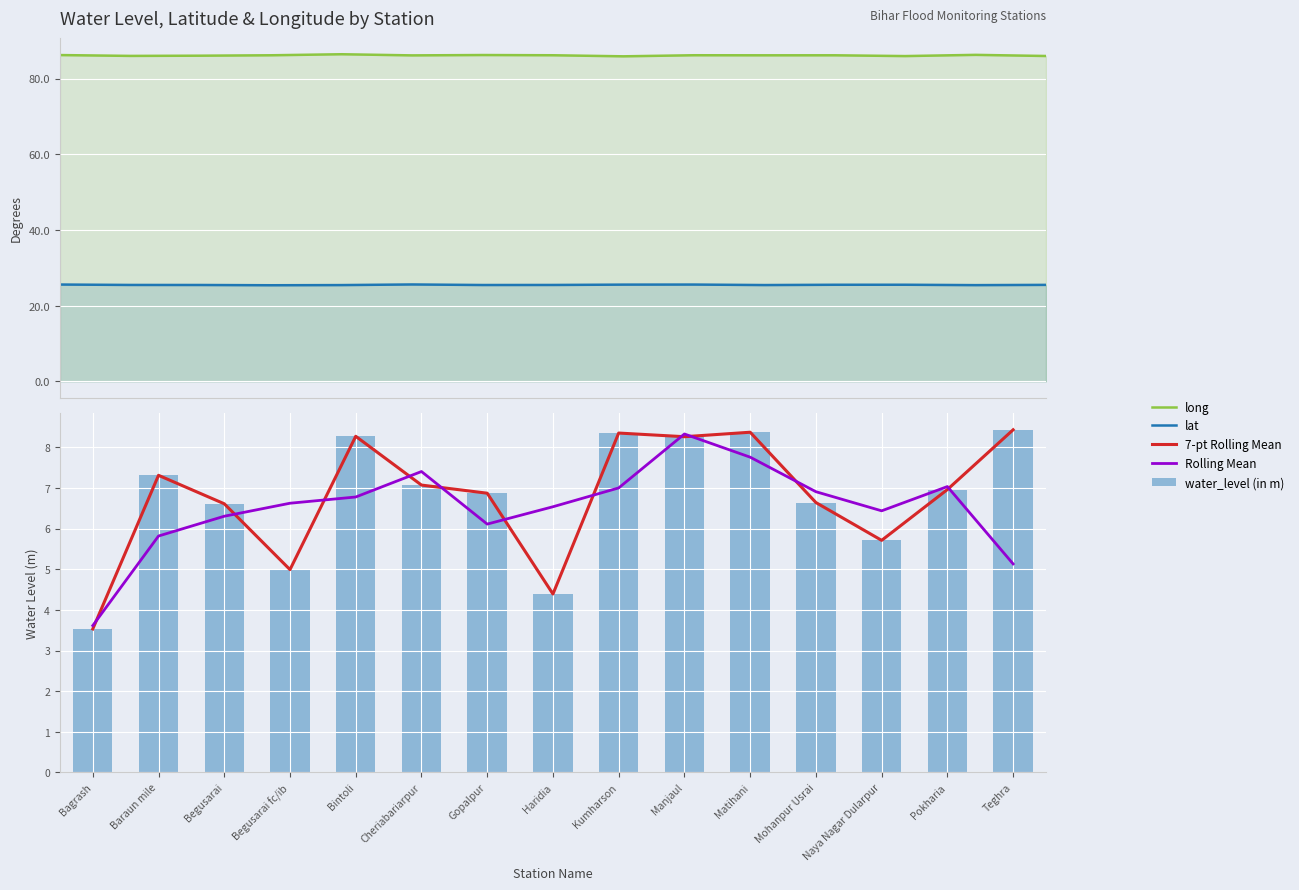

What is the sum of the water_level (in m) values at Kumharson and Haridia?

12.7